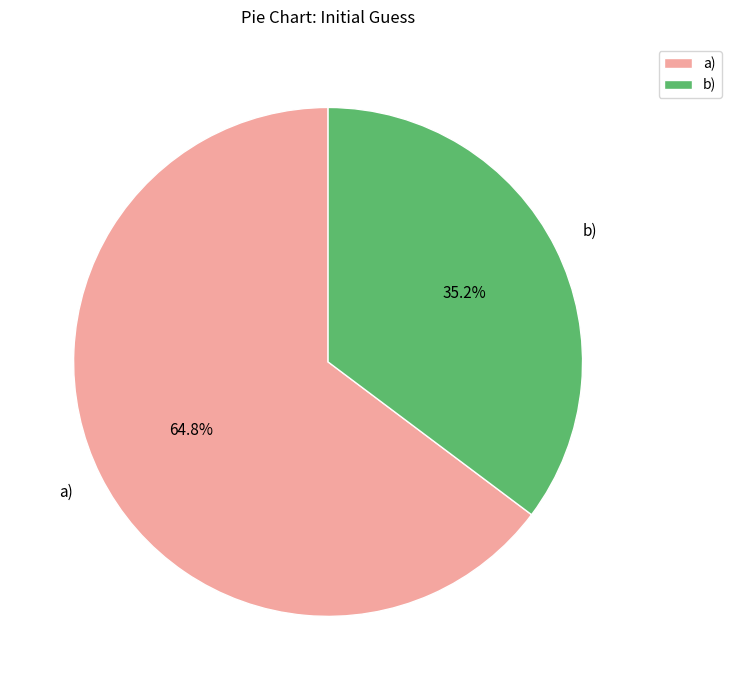

To the nearest percent, what percentage of the pie is a)?

65%